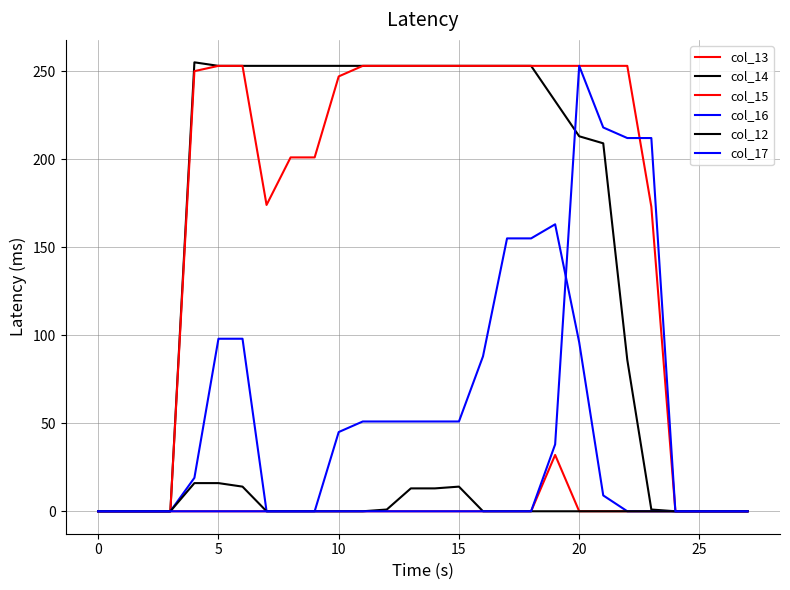

What is the label of the 2nd point from the right?

26